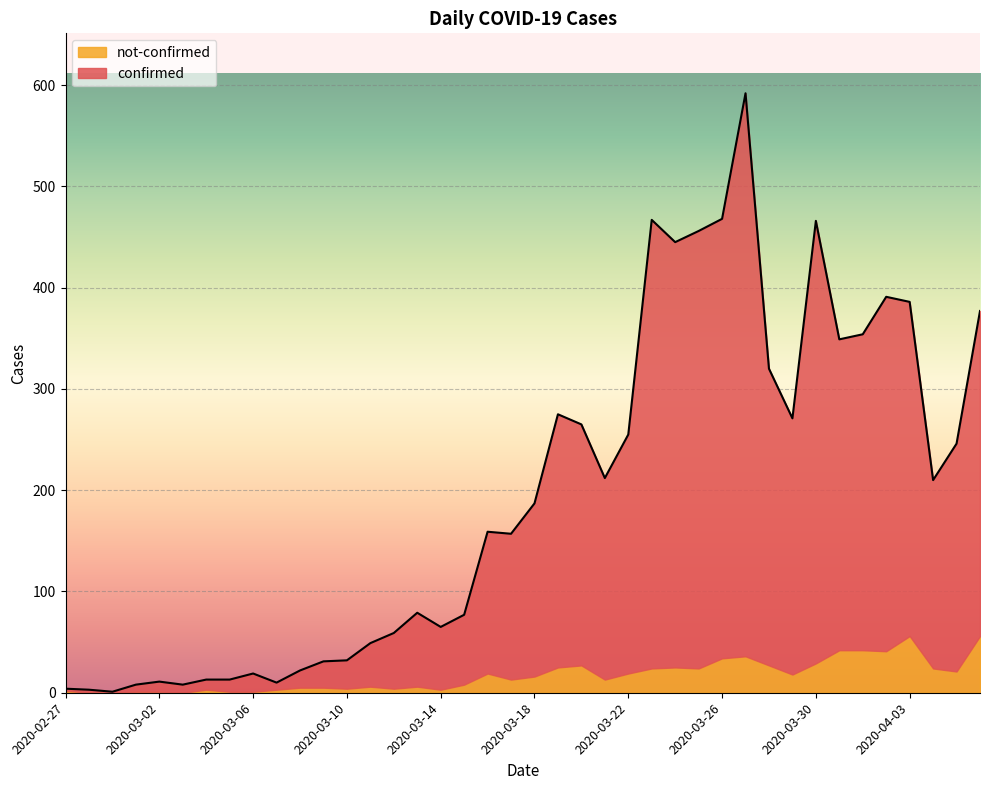

List the labels in order of value, largest first.

2020-03-27, 2020-03-26, 2020-03-23, 2020-03-30, 2020-03-25, 2020-03-24, 2020-04-02, 2020-04-03, 2020-04-06, 2020-04-01, 2020-03-31, 2020-03-28, 2020-03-19, 2020-03-29, 2020-03-20, 2020-03-22, 2020-04-05, 2020-03-21, 2020-04-04, 2020-03-18, 2020-03-16, 2020-03-17, 2020-03-13, 2020-03-15, 2020-03-14, 2020-03-12, 2020-03-11, 2020-03-10, 2020-03-09, 2020-03-08, 2020-03-06, 2020-03-04, 2020-03-05, 2020-03-02, 2020-03-07, 2020-03-01, 2020-03-03, 2020-02-27, 2020-02-28, 2020-02-29